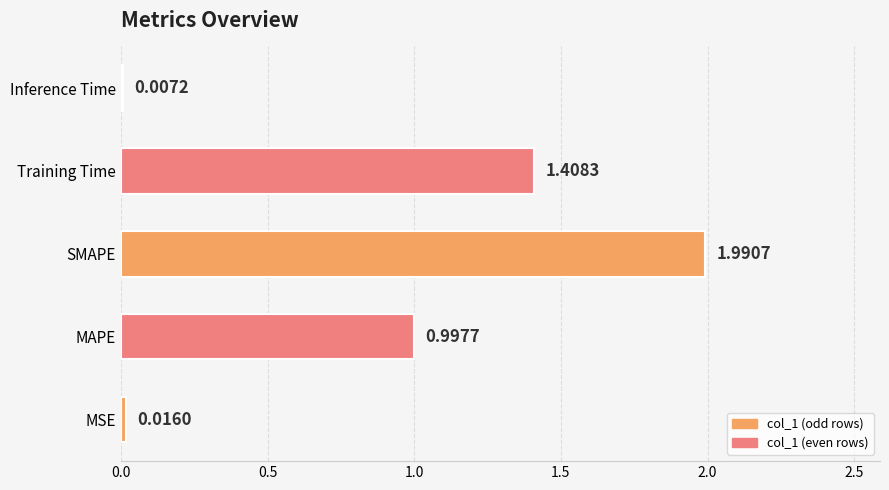

What is the sum of all values?

4.4